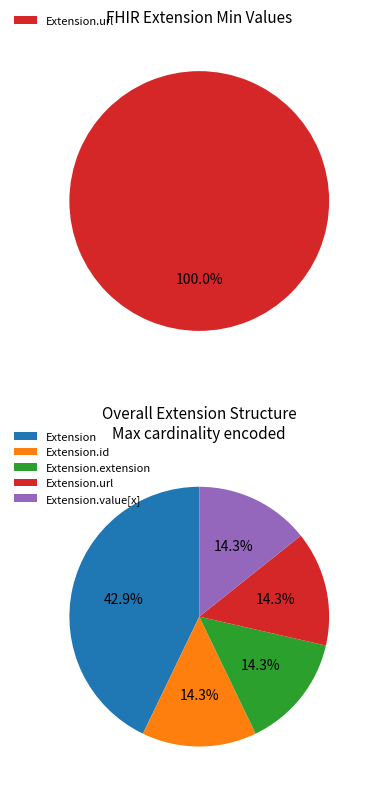

How many slices are in this pie chart?

5